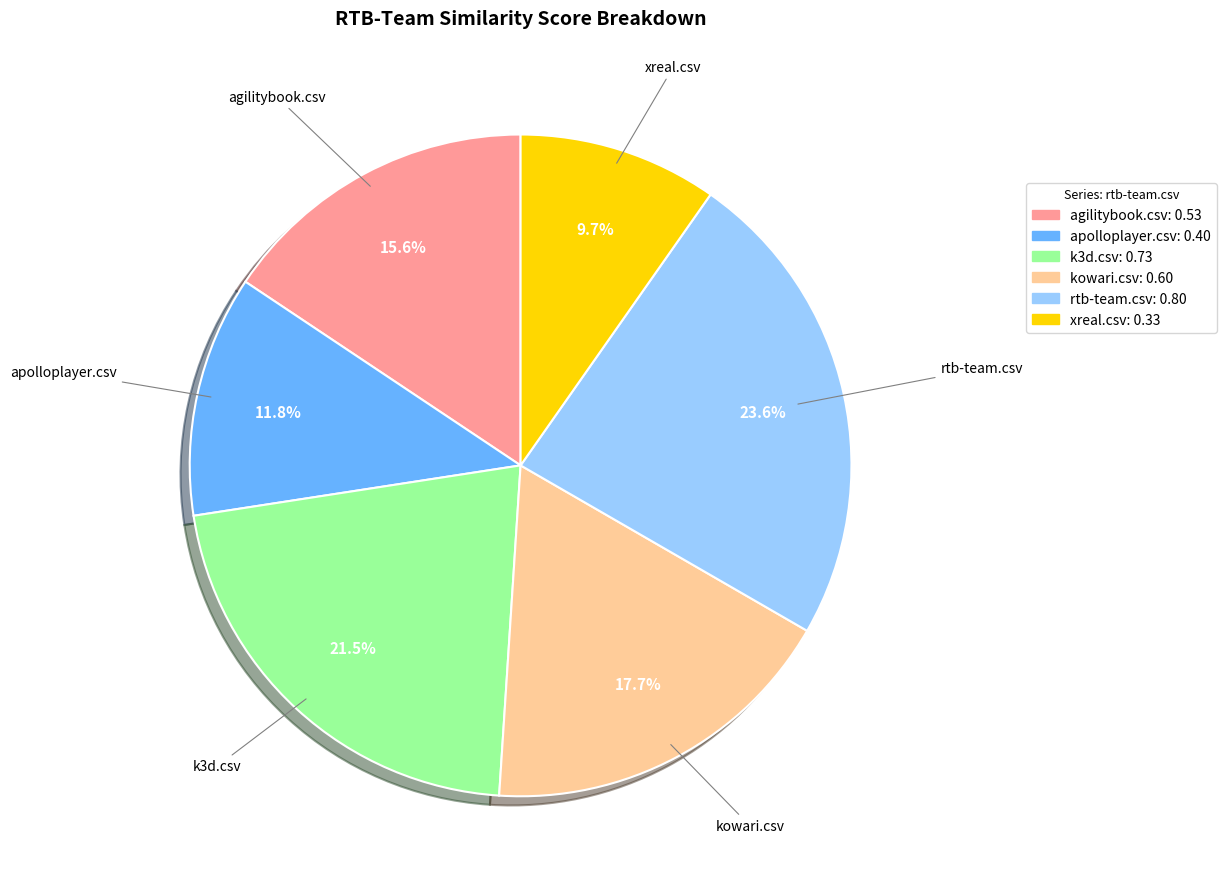

Is there a majority slice in this chart?

No